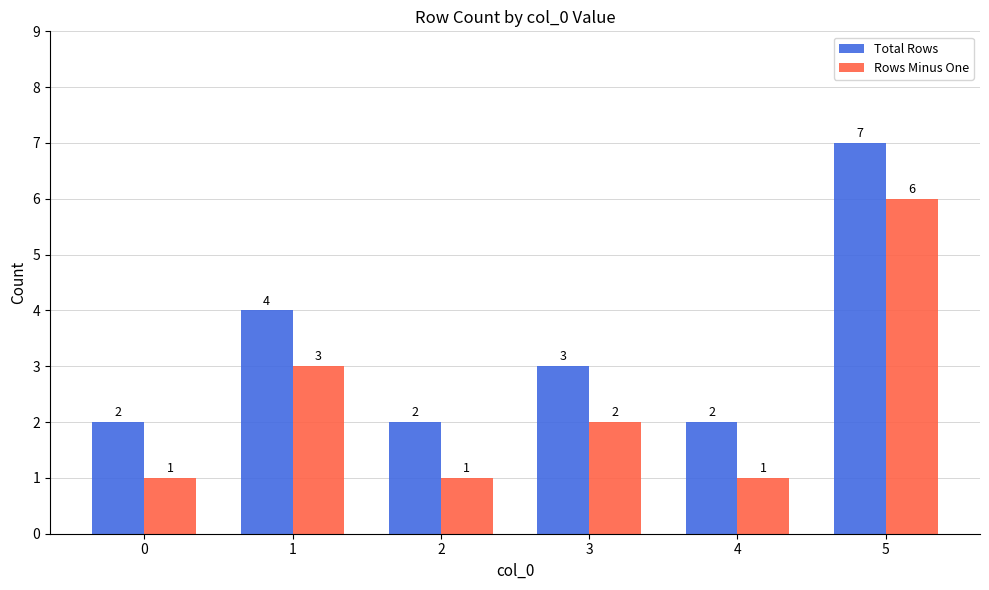

At 0, list the series in order from largest to smallest.

Total Rows, Rows Minus One